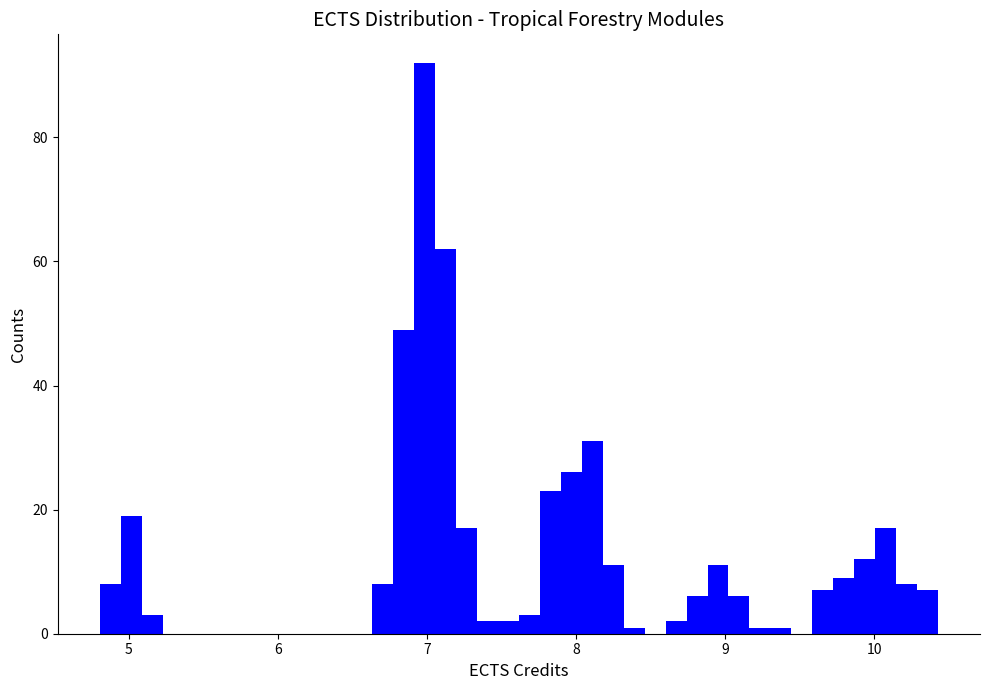

Read against the x-axis, roughly where is the centre of the tallest bar?

7.0